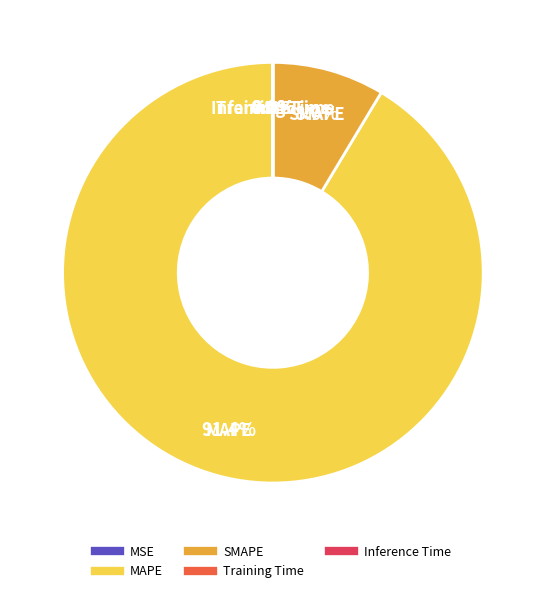

True or false: MAPE accounts for 97% of the total.

False